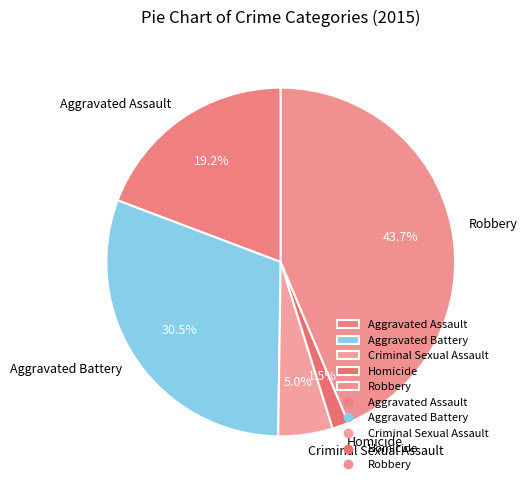

How much of the chart is everything except Aggravated Battery?

69.5%